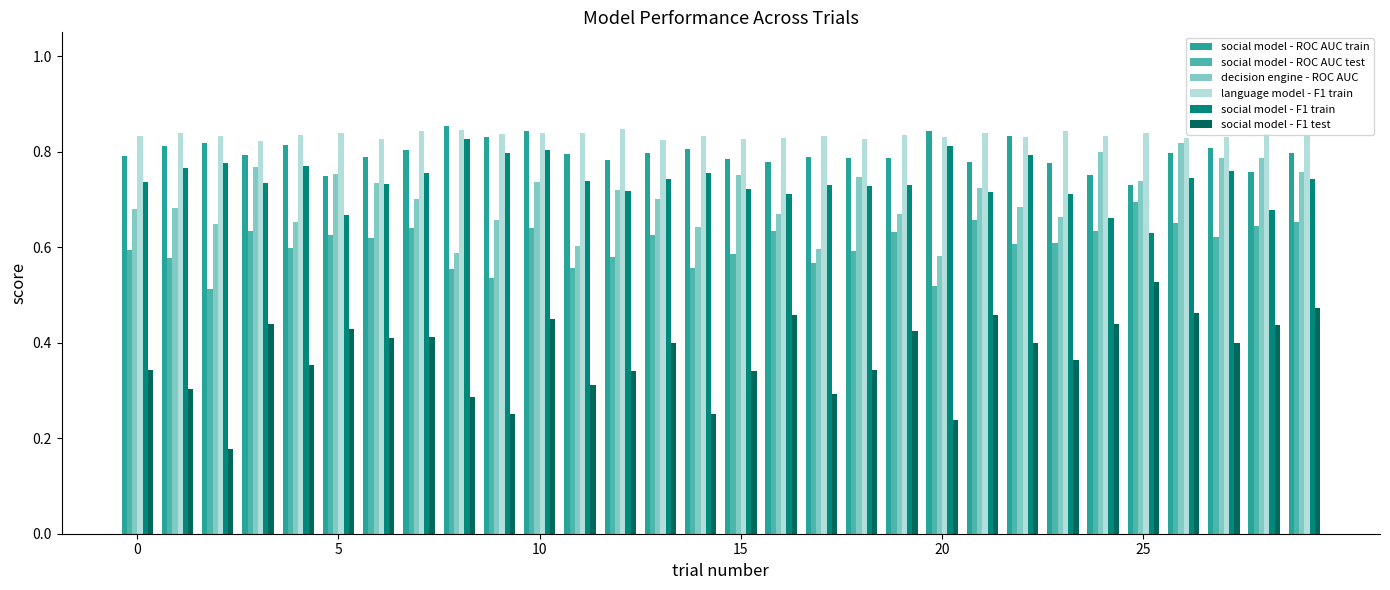

Which series has the widest spread of values?

social model - F1 test